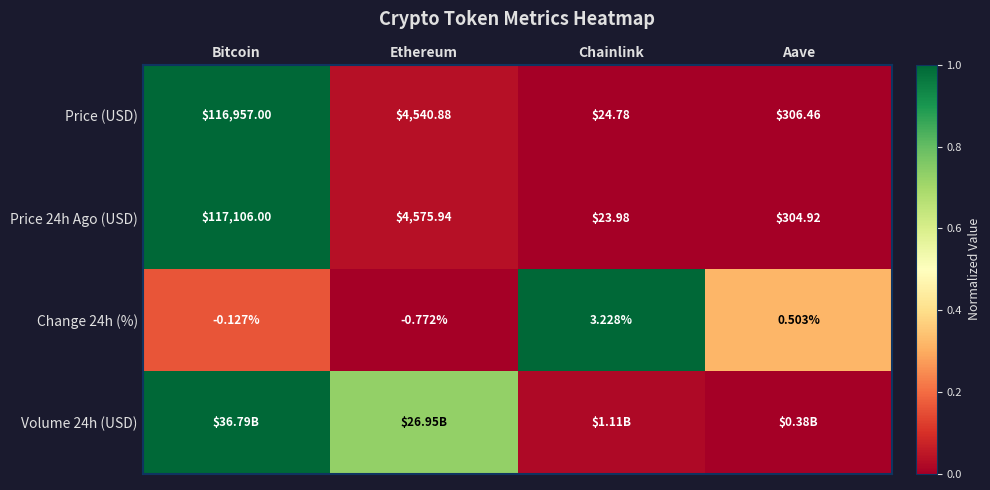

Rank the categories by Price 24h Ago (USD) value from lowest to highest.

Chainlink, Aave, Ethereum, Bitcoin